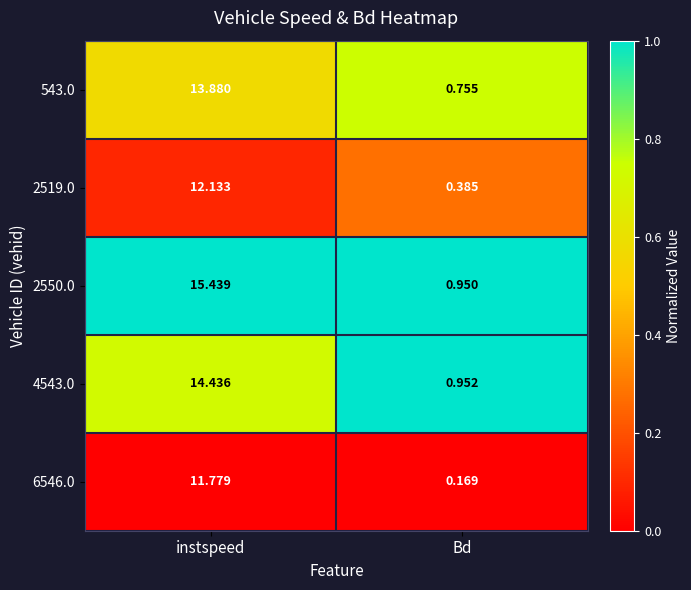

At which category does the chart reach its minimum across all series?

Bd